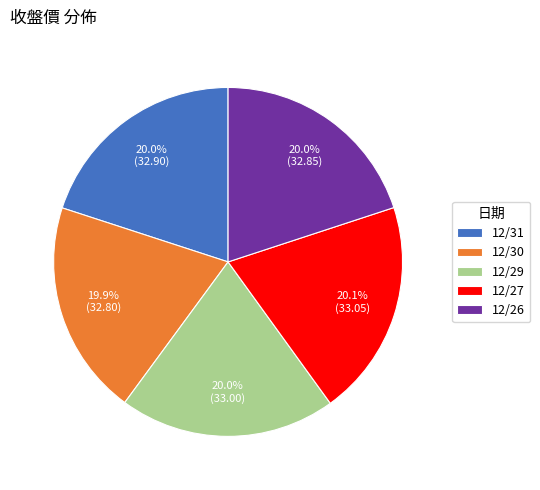

To the nearest percent, what is the combined percentage of 12/27 and 12/30?

40%